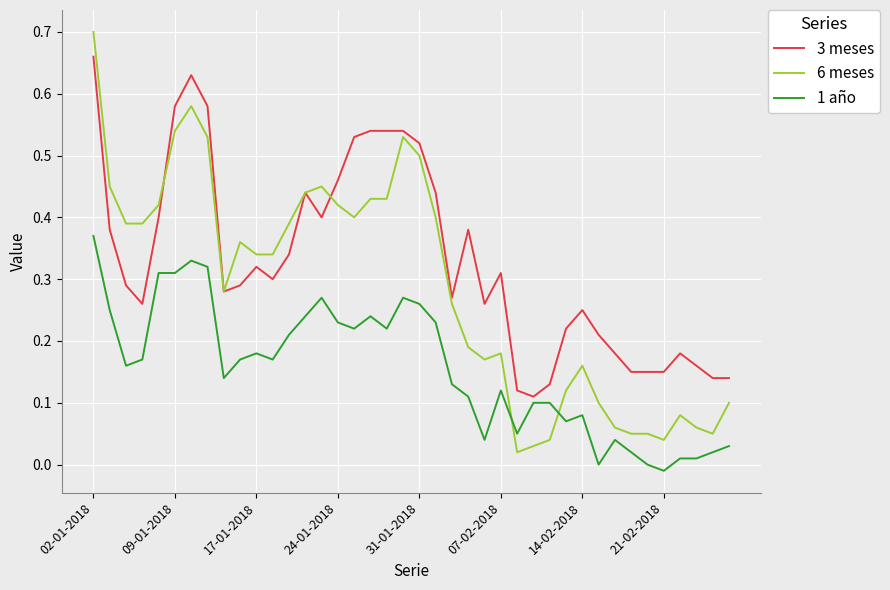

True or false: 1 año has more than 0 points higher than both neighbors.

True